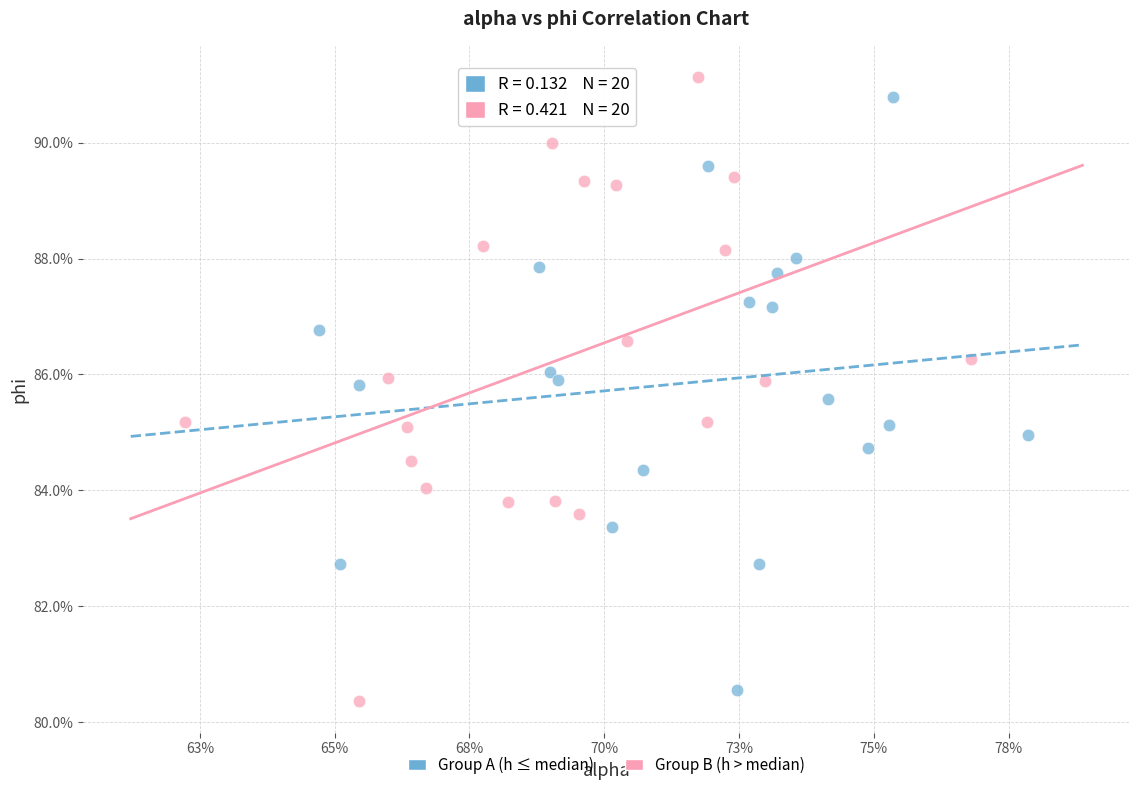

Which series has the largest Y range (max minus min)?

Group B (h > median)